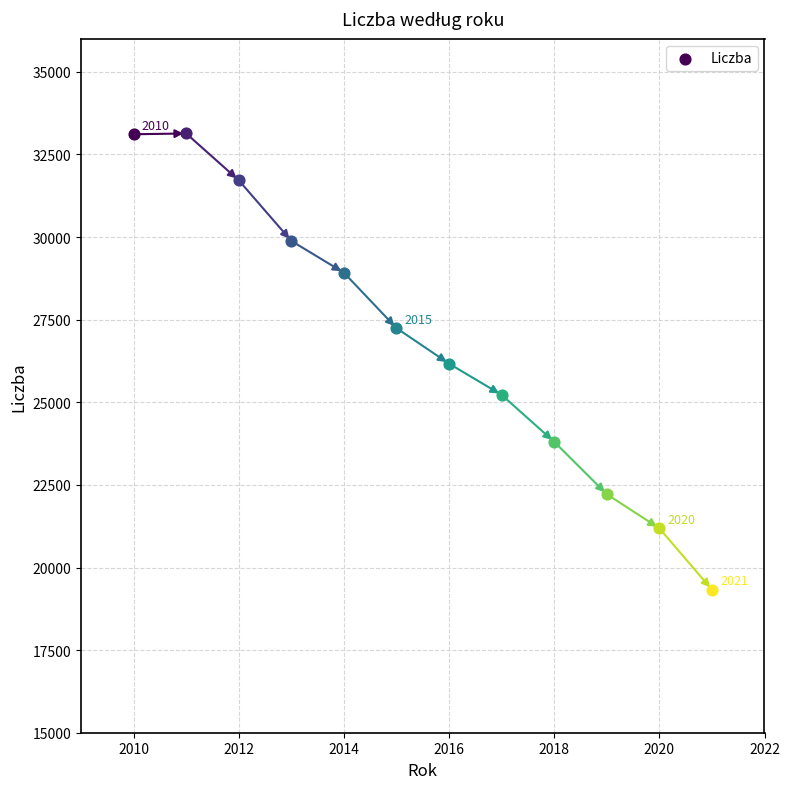

Approximately how many times larger is the value at 2020 compared to 2021?

1.1